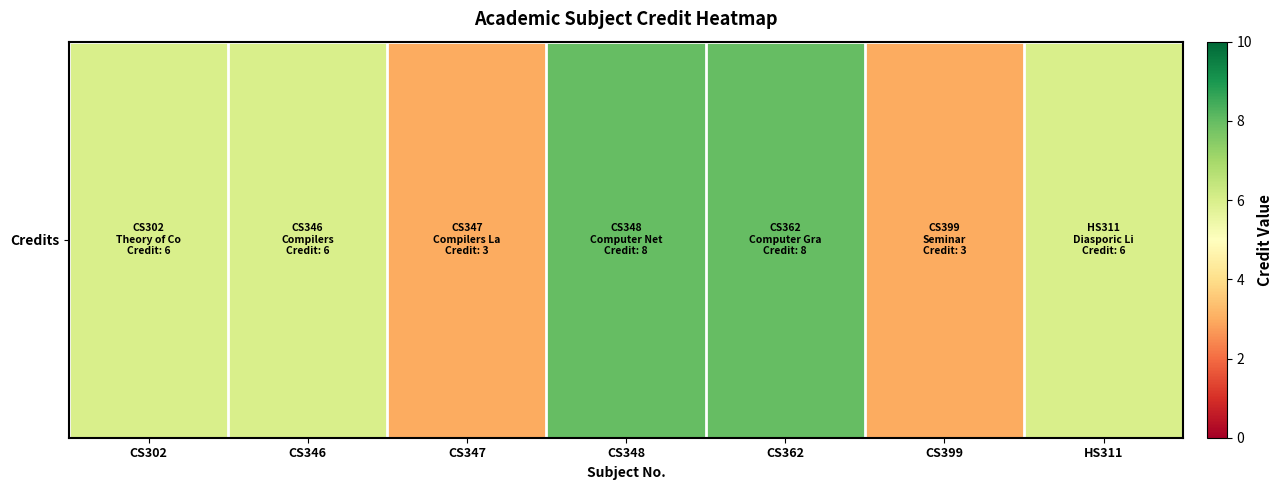

Rank the categories by value from highest to lowest.

CS348, CS362, CS302, CS346, HS311, CS347, CS399